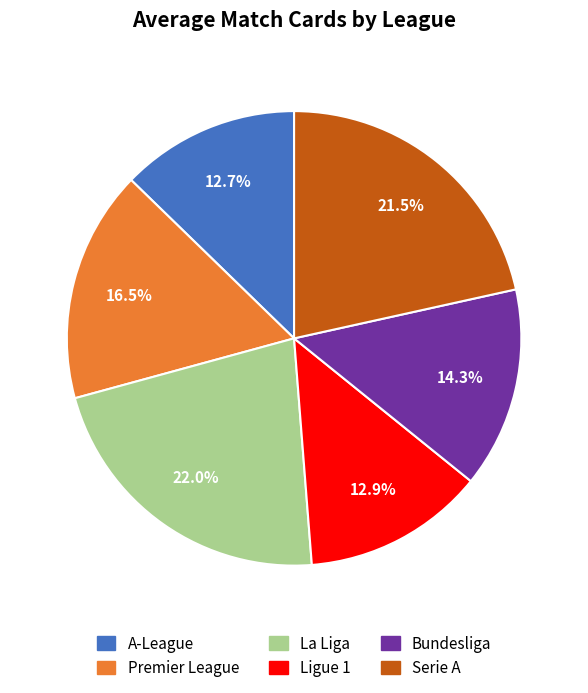

How many segments does this pie chart have?

6